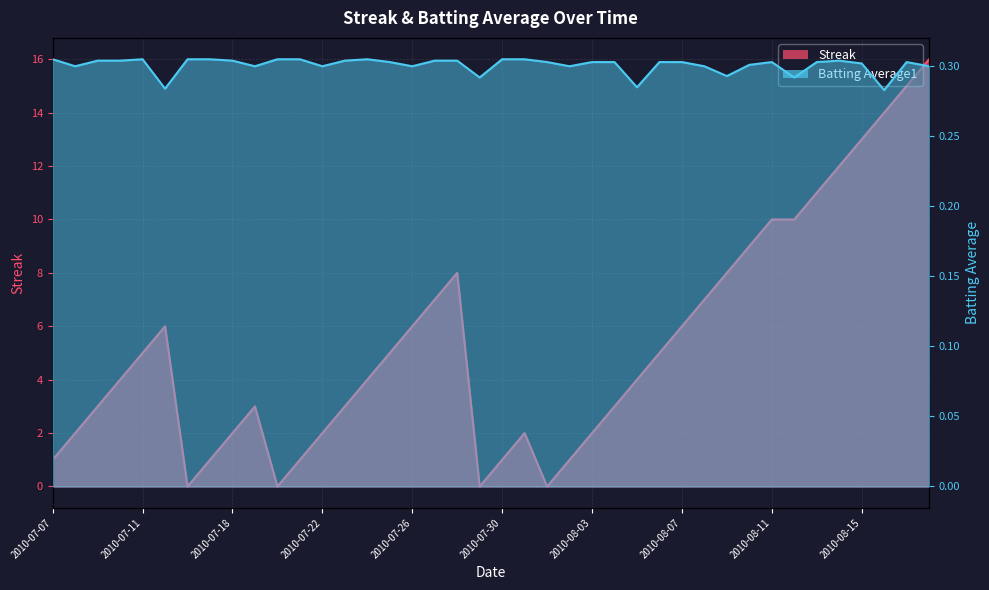

At 2010-07-21, list the series in order from smallest to largest.

Batting Average1, Streak